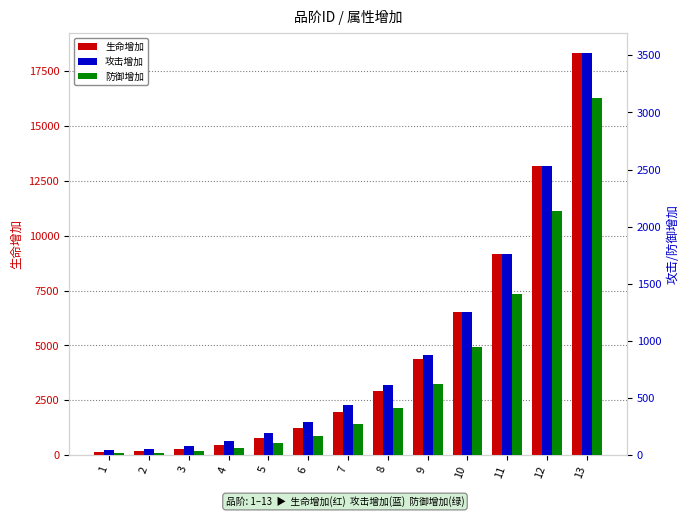

What is the smallest value displayed?

16